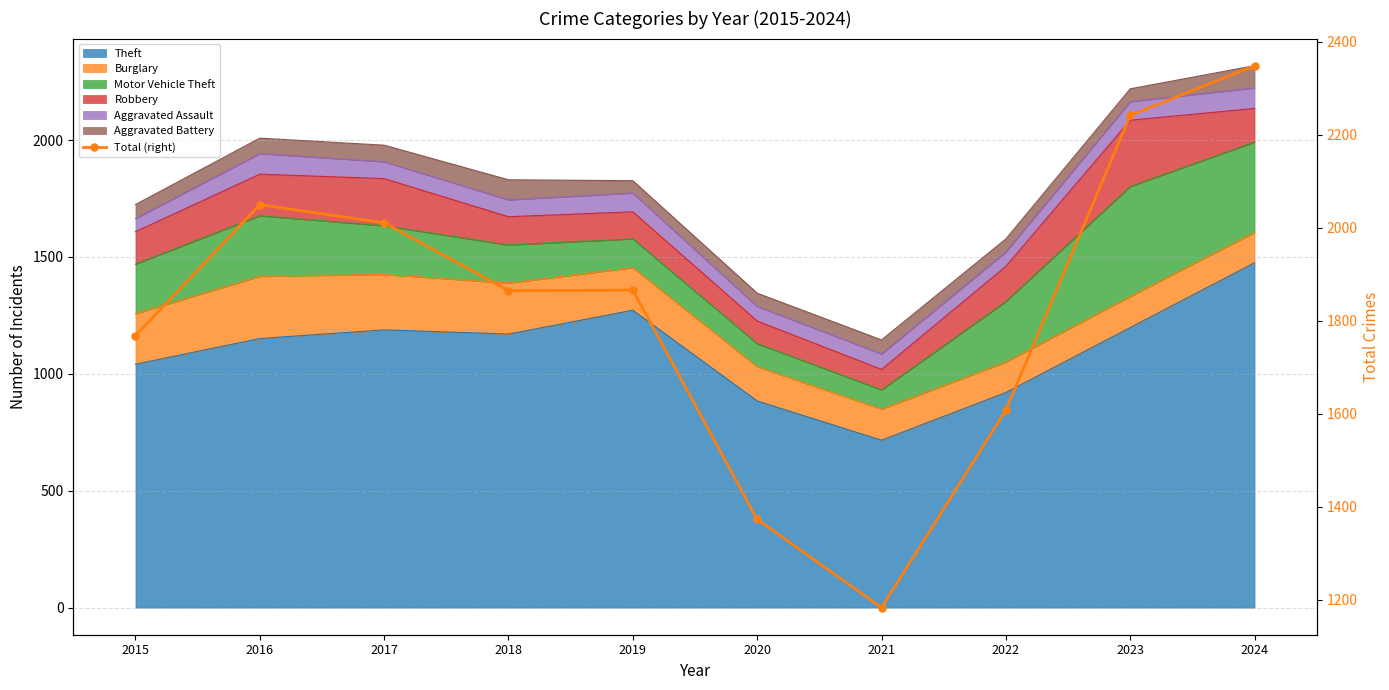

Between 2020 and 2019, which is larger?

2019